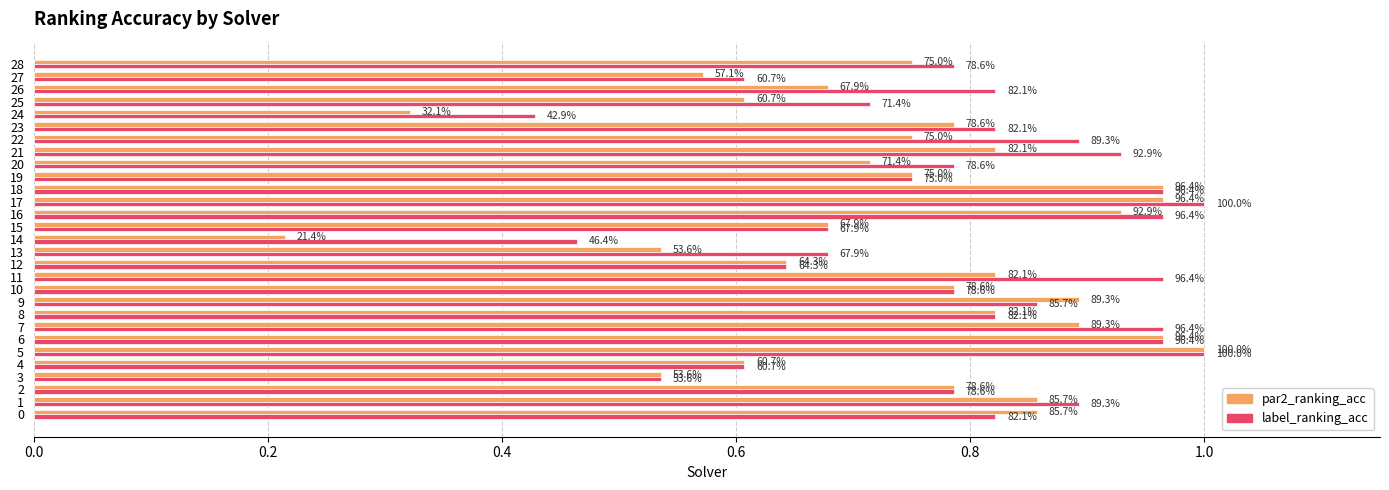

The value of par2_ranking_acc at 27 is 0.4. True or false?

False